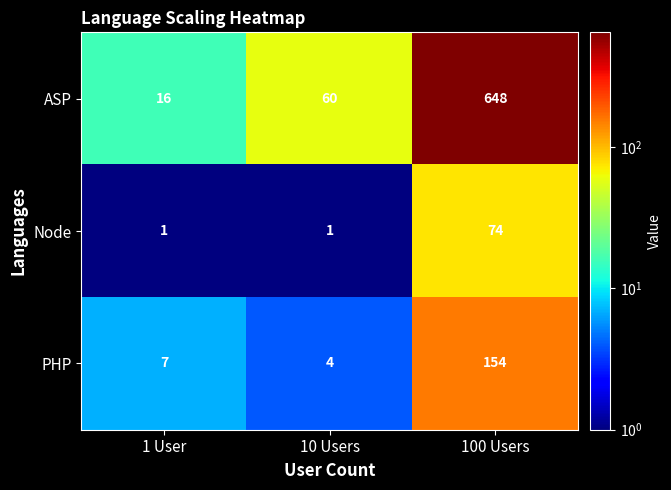

Rank the series by their maximum value, from highest to lowest.

ASP, PHP, Node